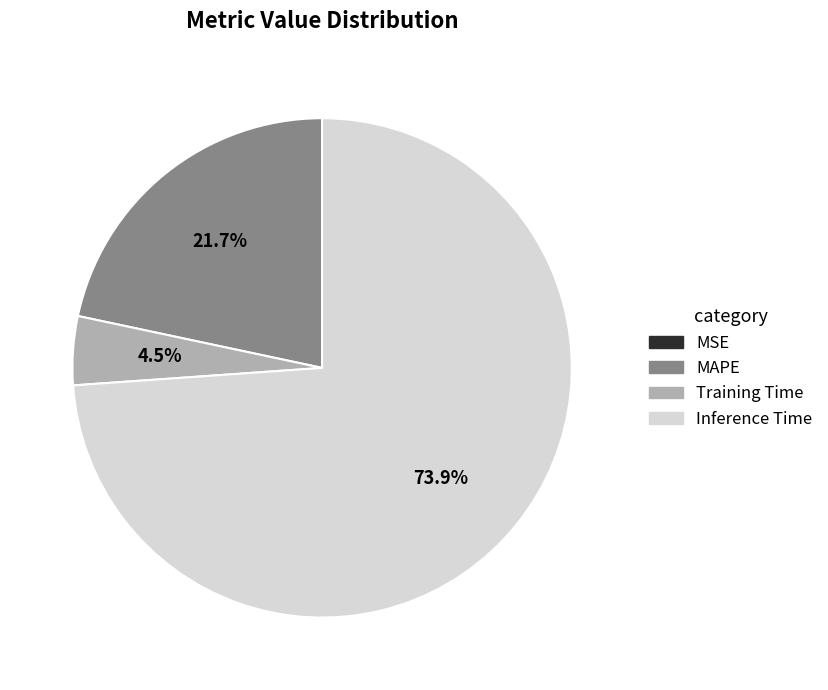

Do Training Time and MAPE together represent more than half of the pie?

No